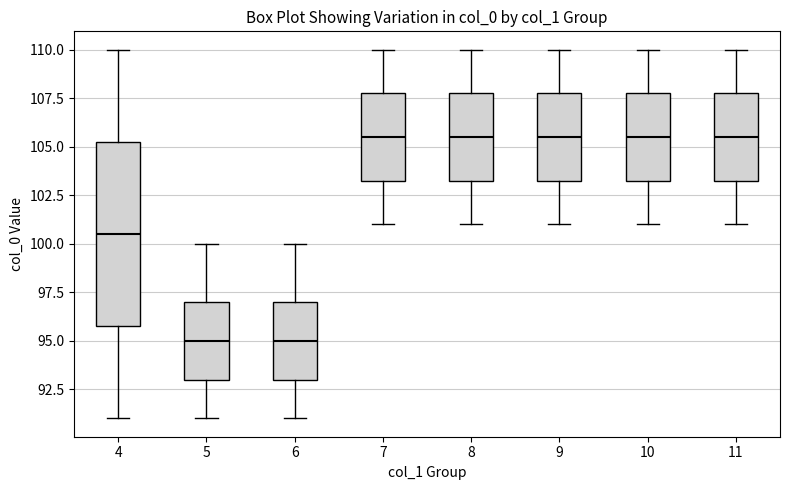

Comparing the boxes themselves (not the whiskers), which one is the tallest?

4